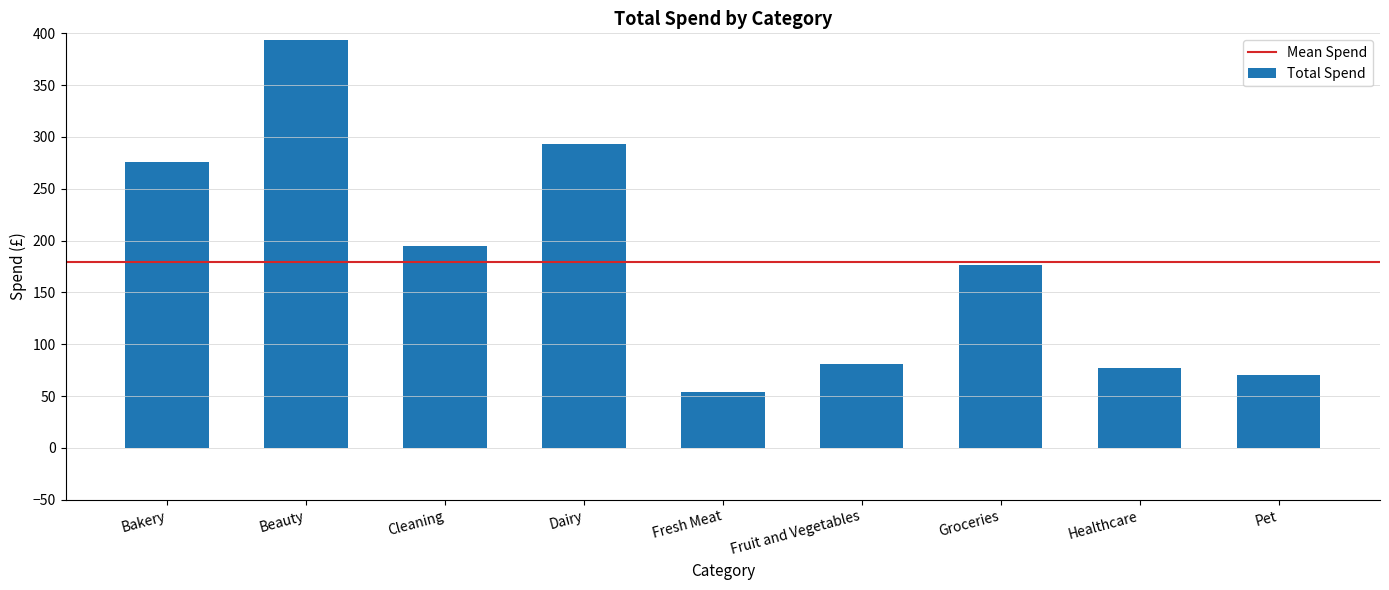

Which label corresponds to the smallest value in the chart?

Fresh Meat